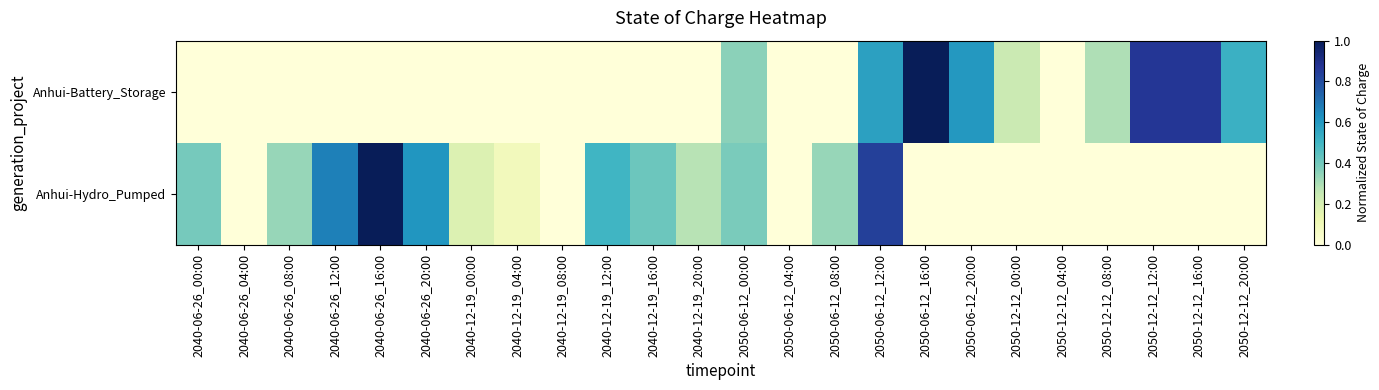

Rank the series by their average value, from highest to lowest.

Anhui-Hydro_Pumped, Anhui-Battery_Storage